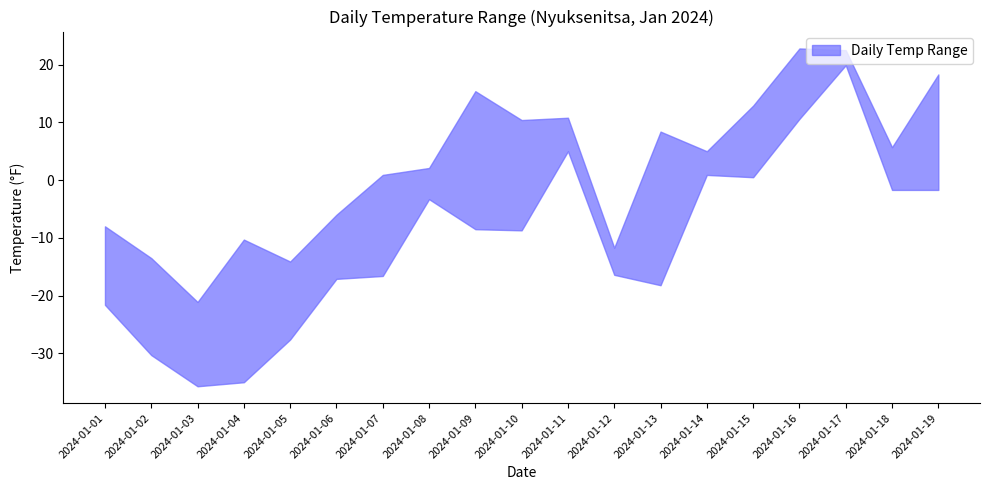

Where is MIN nearest to the value -7?

2024-01-09